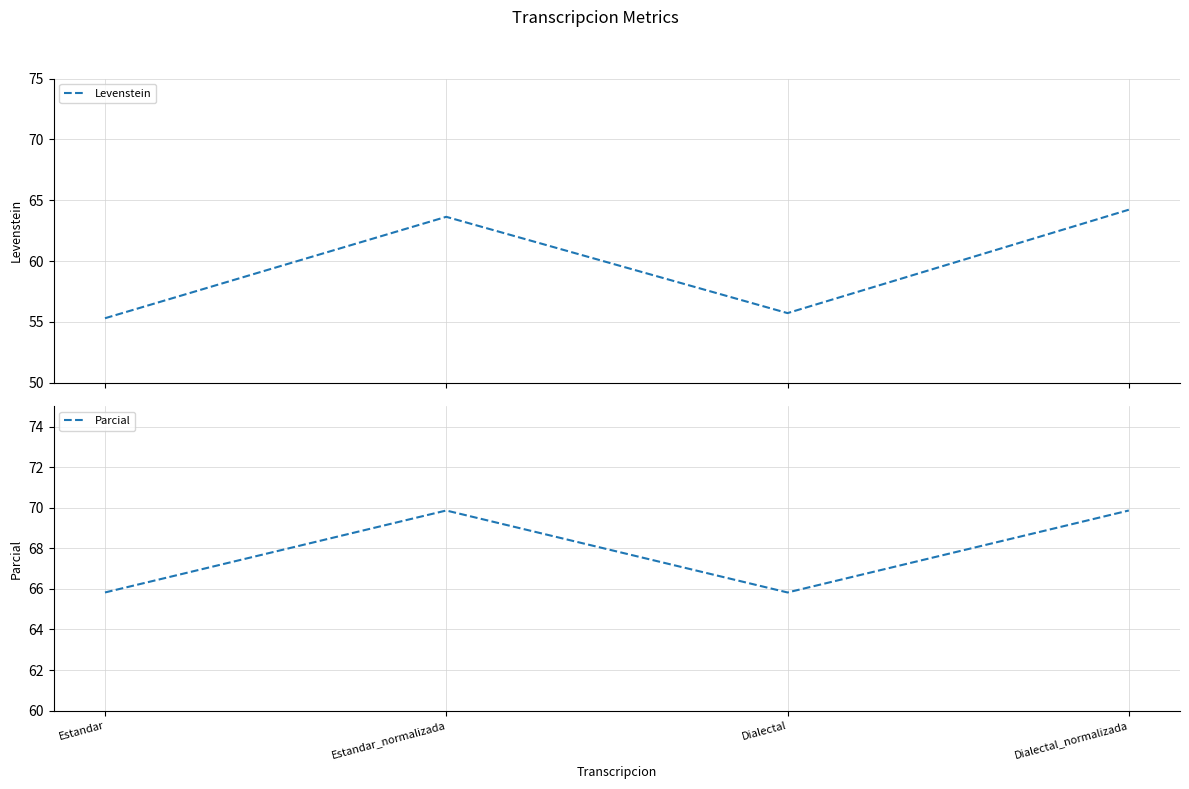

True or false: Parcial and Levenstein intersect in this chart.

False